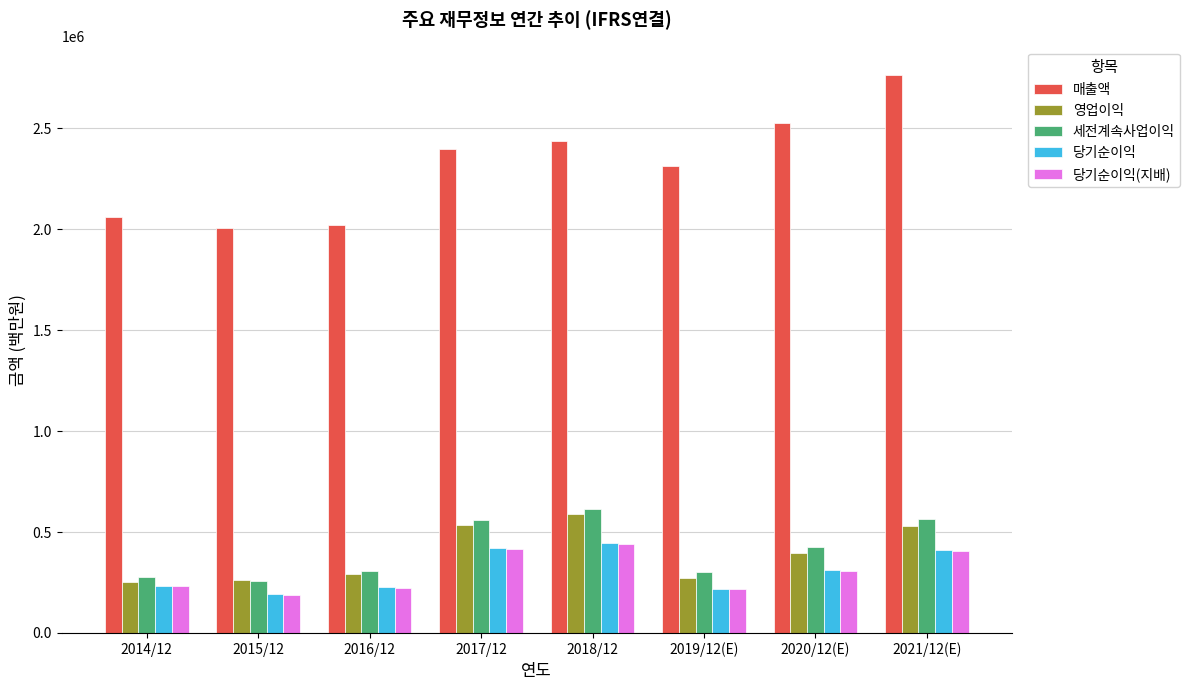

What are all the series names shown in the legend?

매출액, 영업이익, 세전계속사업이익, 당기순이익, 당기순이익(지배)